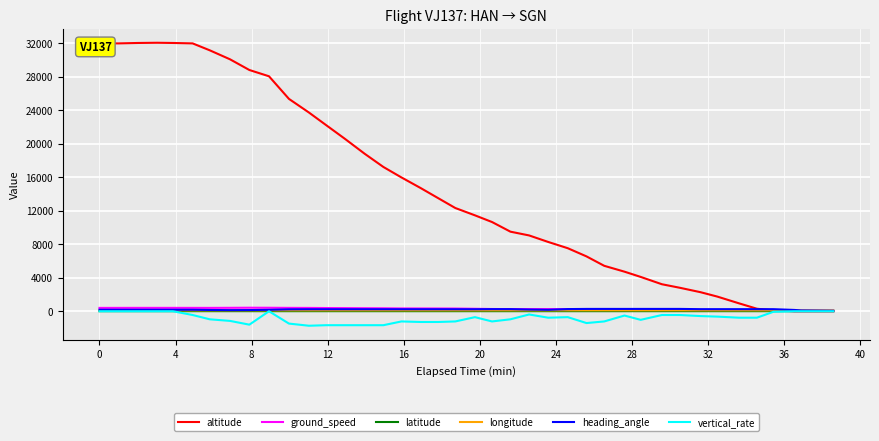

Which series has the largest total across all categories?

altitude